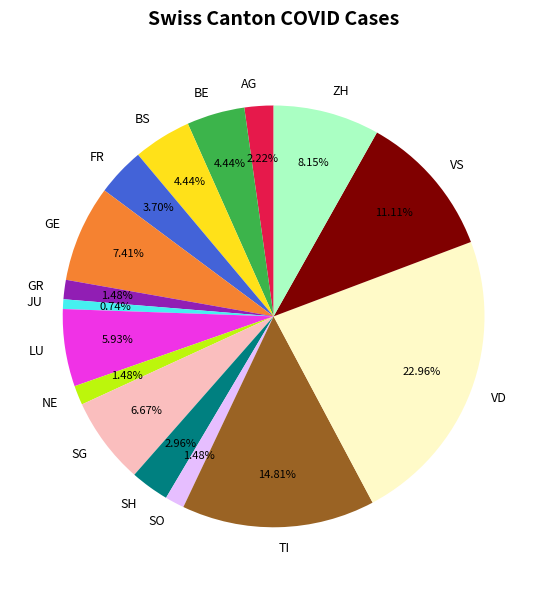

True or false: SG accounts for 7% of the total.

True